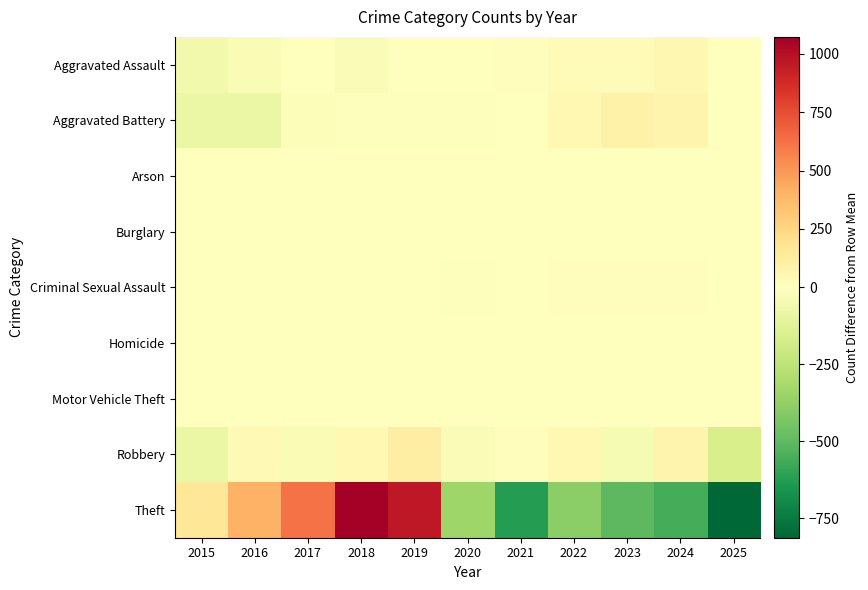

What is the maximum value shown in the chart?

1072.9